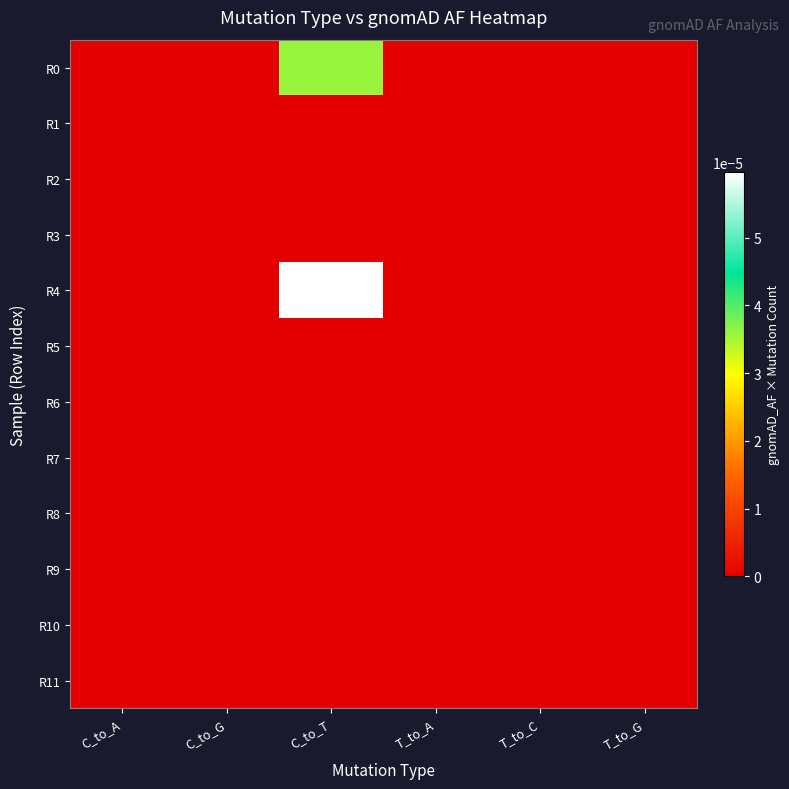

How many data points does each series have?

6